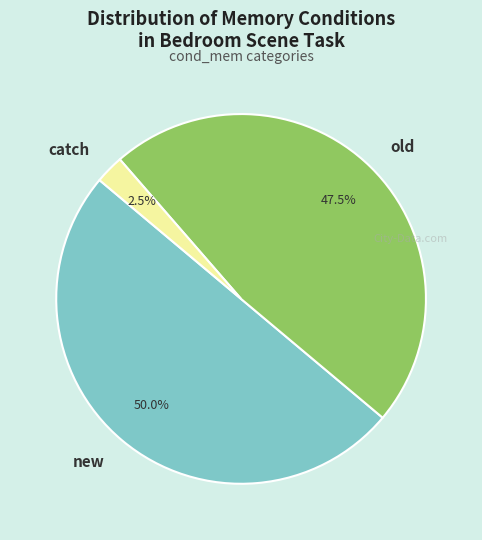

What percentage do catch and new together represent?

52.5%